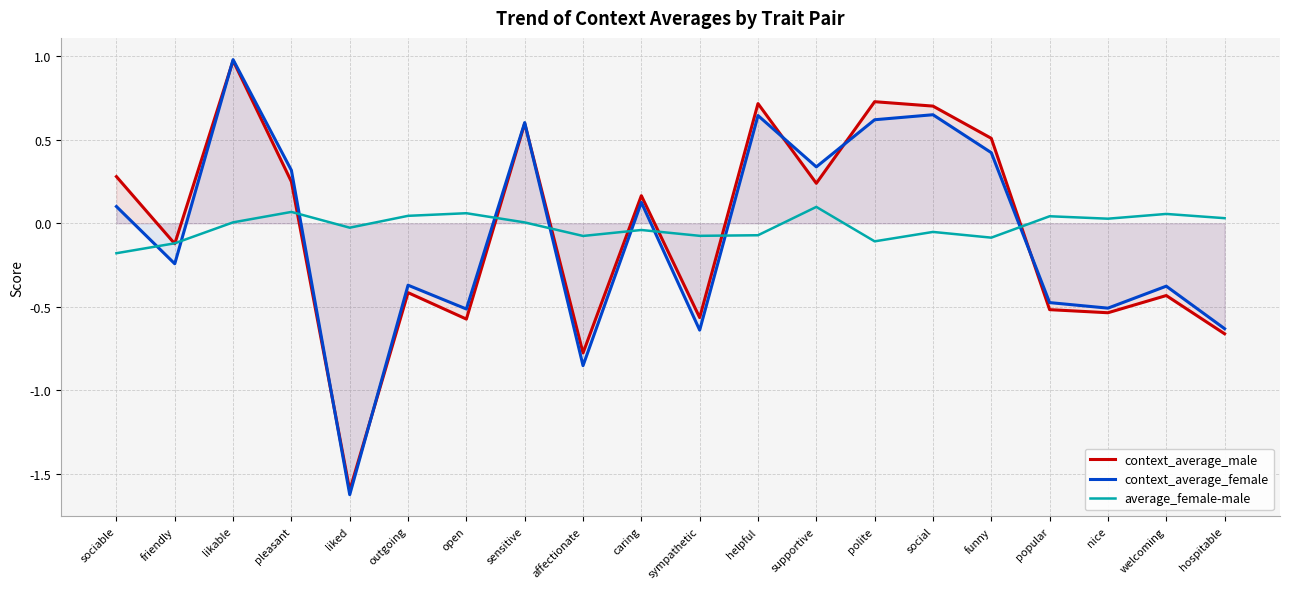

The value of context_average_female at supportive is 0.6. True or false?

False